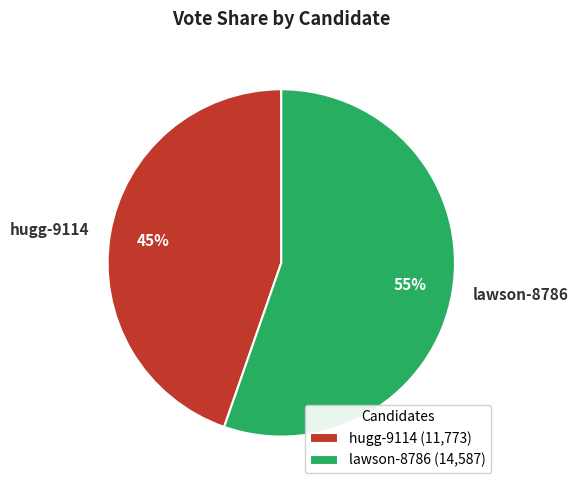

Between lawson-8786 and hugg-9114, which is larger?

lawson-8786